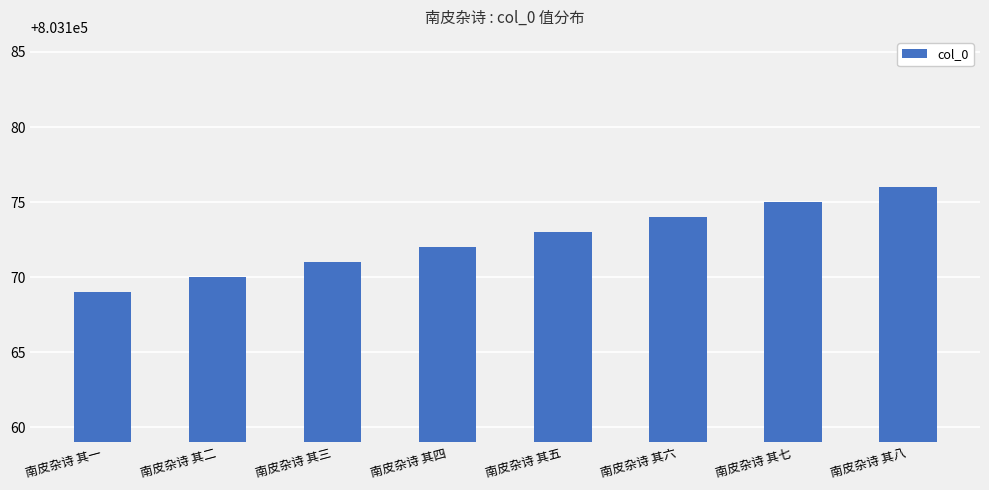

What position from the left is 南皮杂诗 其六?

6